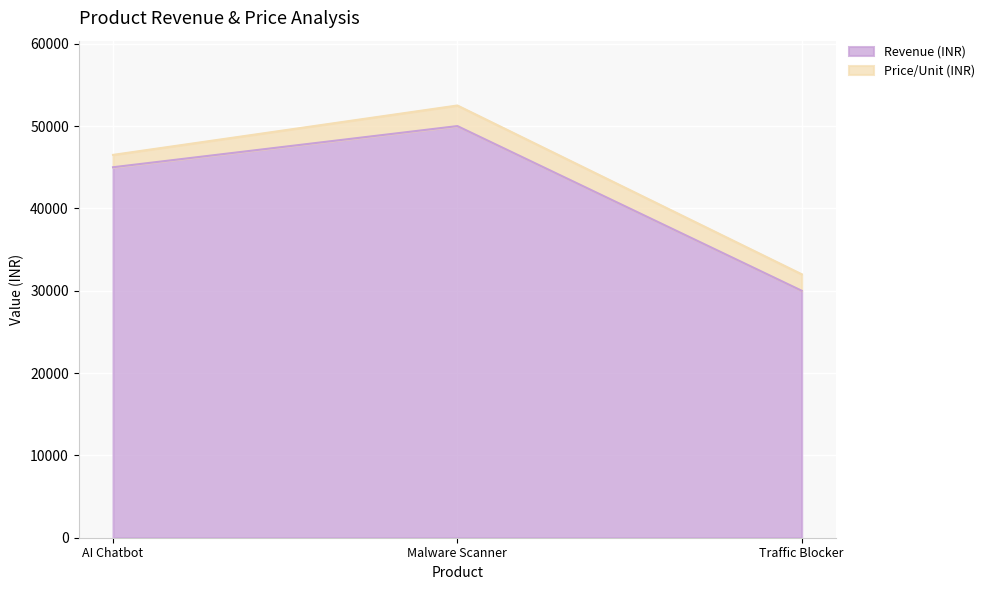

What is the sum of all Revenue (INR) values?

125000